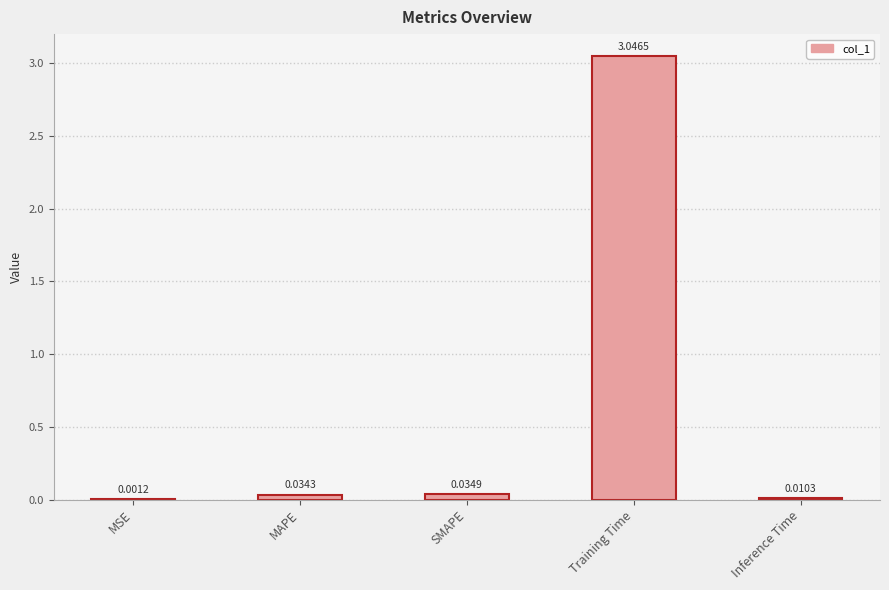

Where is the data nearest to the value 1?

SMAPE